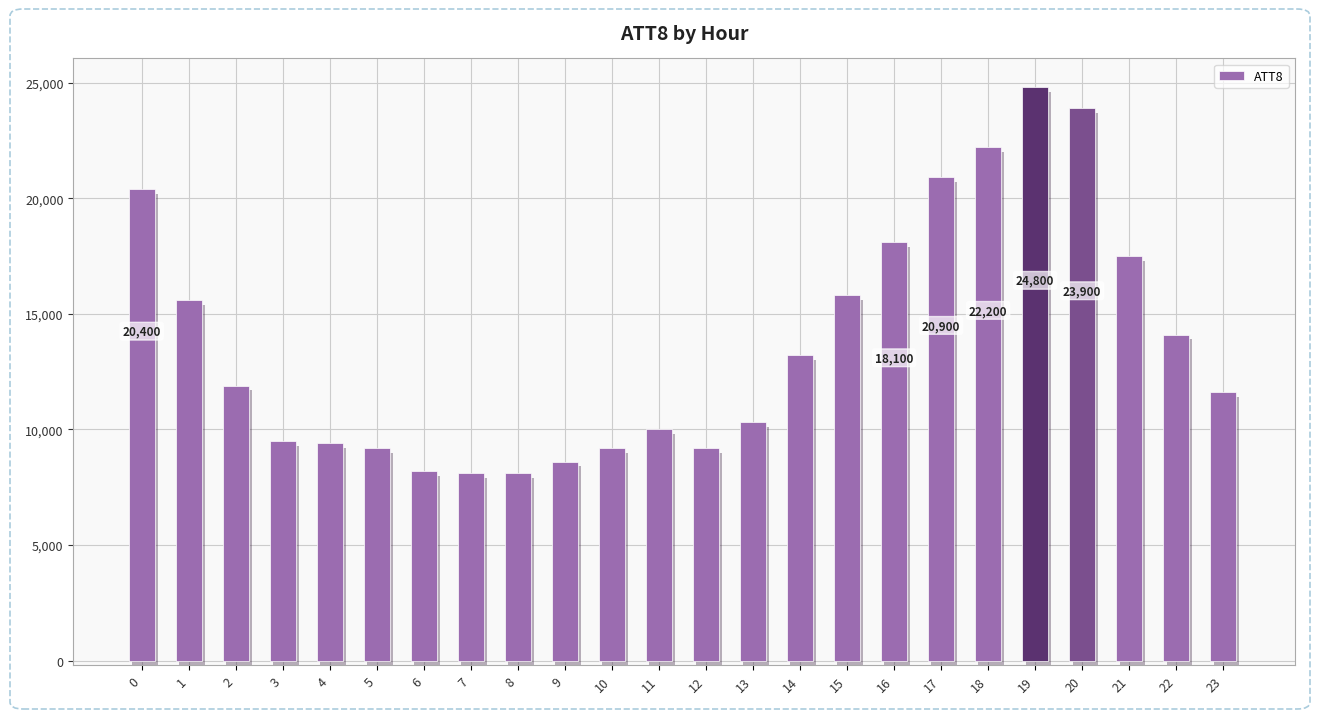

How many data points are less than 11900?

12